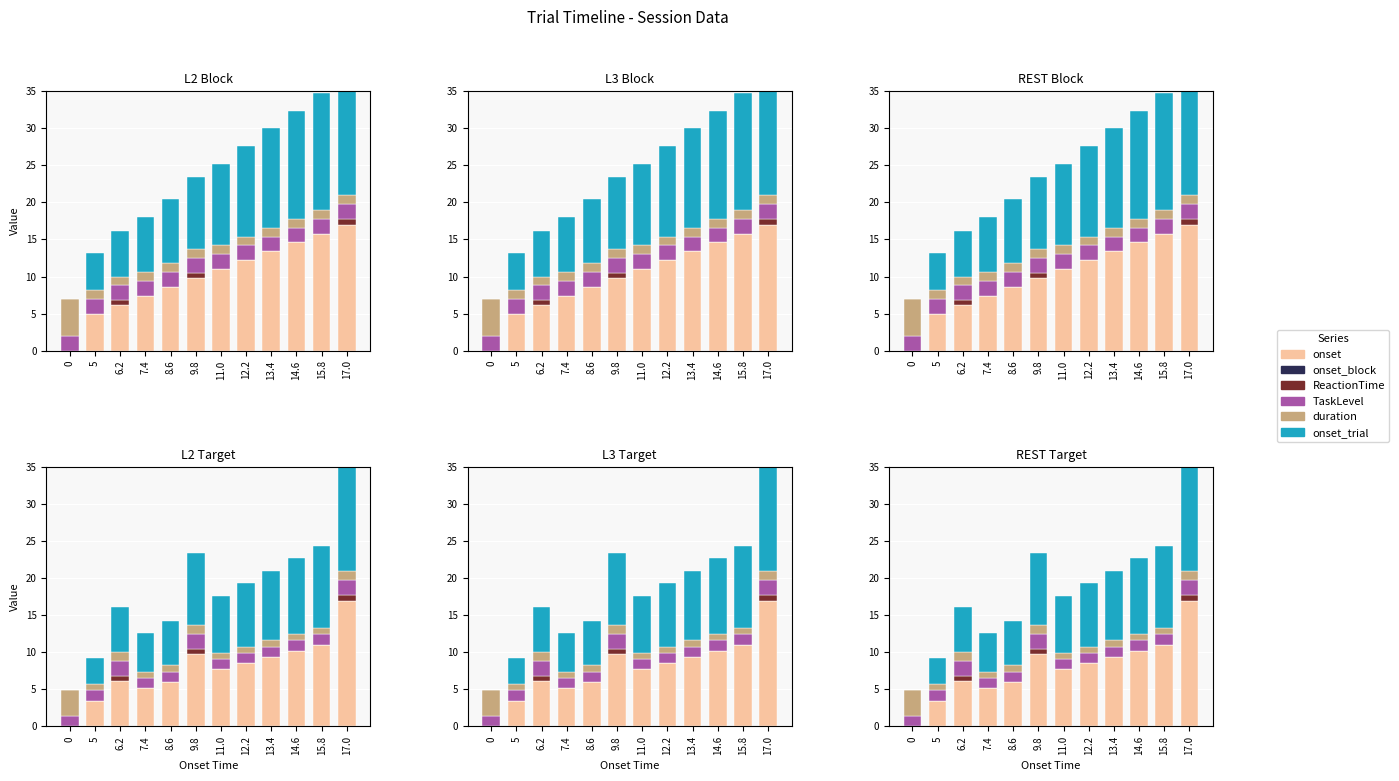

Reading left to right, list all the values displayed in this chart.

onset: 0=0.0	5=3.5	6.2=6.2	7.4=5.2	8.6=6.0	9.8=9.8	11.0=7.7	12.2=8.5	13.4=9.4	14.6=10.2	15.8=11.1	17.0=17.0
onset_block: 0=0.0	5=0.0	6.2=0.0	7.4=0.0	8.6=0.0	9.8=0.0	11.0=0.0	12.2=0.0	13.4=0.0	14.6=0.0	15.8=0.0	17.0=0.0
ReactionTime: 0=0.0	5=0.0	6.2=0.6	7.4=0.0	8.6=0.0	9.8=0.7	11.0=0.0	12.2=0.0	13.4=0.0	14.6=0.0	15.8=0.0	17.0=0.7
TaskLevel: 0=1.4	5=1.4	6.2=2.0	7.4=1.4	8.6=1.4	9.8=2.0	11.0=1.4	12.2=1.4	13.4=1.4	14.6=1.4	15.8=1.4	17.0=2.0
duration: 0=3.5	5=0.8	6.2=1.2	7.4=0.8	8.6=0.8	9.8=1.2	11.0=0.8	12.2=0.8	13.4=0.8	14.6=0.8	15.8=0.8	17.0=1.2
onset_trial: 0=0.0	5=3.5	6.2=6.2	7.4=5.2	8.6=6.0	9.8=9.8	11.0=7.7	12.2=8.5	13.4=9.4	14.6=10.2	15.8=11.1	17.0=17.0